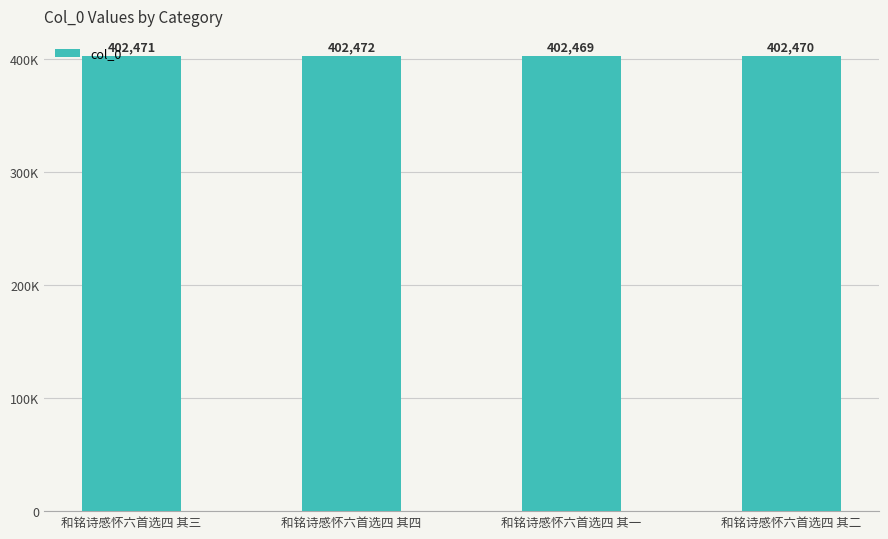

The value at 和铭诗感怀六首选四 其四 is 402472. True or false?

True